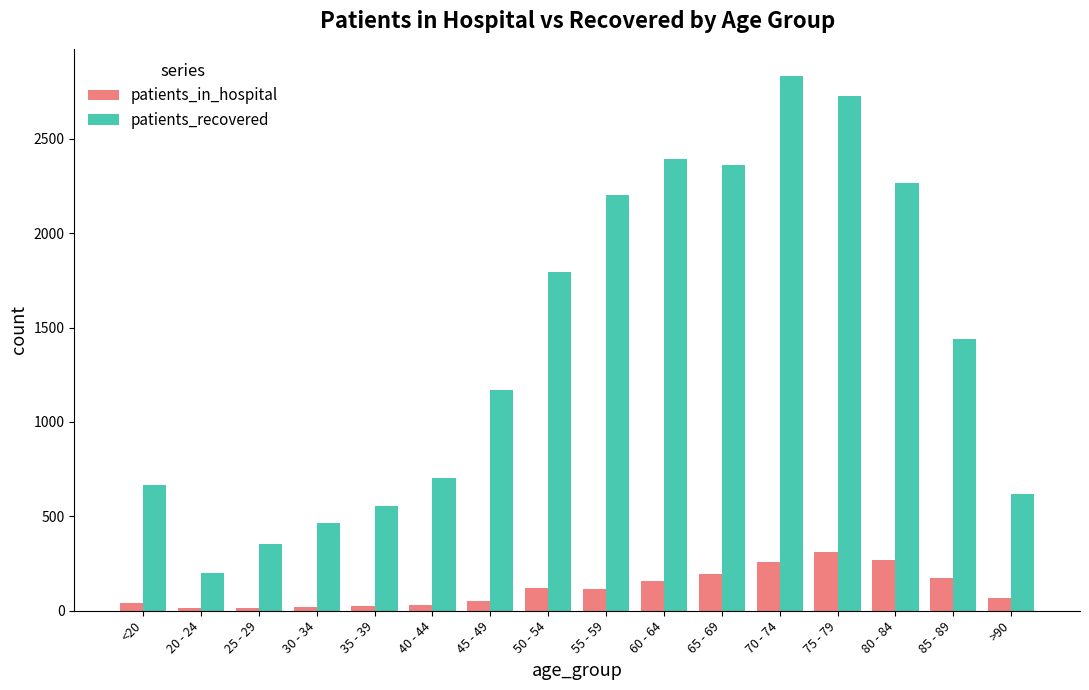

At which category is the sum across all series the highest?

70 - 74